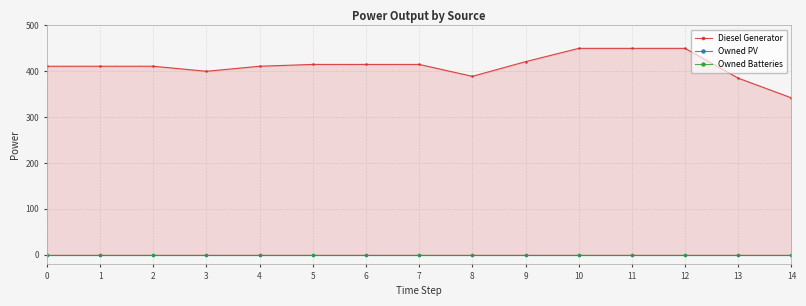

Reading right to left, extract all data points from this chart.

Diesel Generator: 342	385	450	450	450	421	389	415	415	415	411	400	411	411	411
Owned PV: 0	0	0	0	0	0	0	0	0	0	0	0	0	0	0
Owned Batteries: 0	0	0	0	0	0	0	0	0	0	0	0	0	0	0